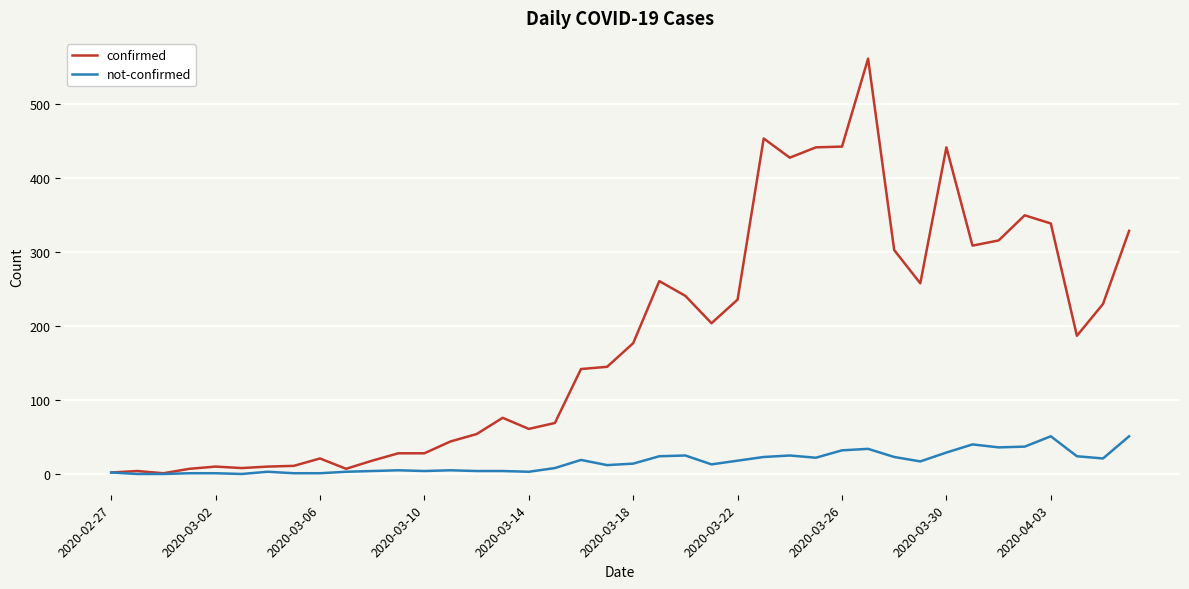

Which series has the largest total across all categories?

confirmed